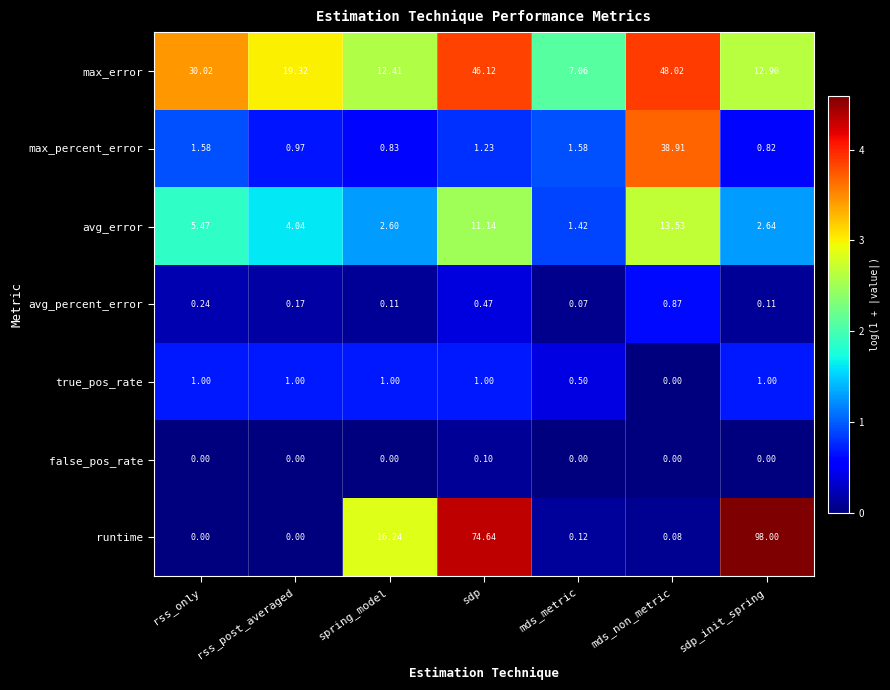

Which label corresponds to the largest value in the chart?

sdp_init_spring